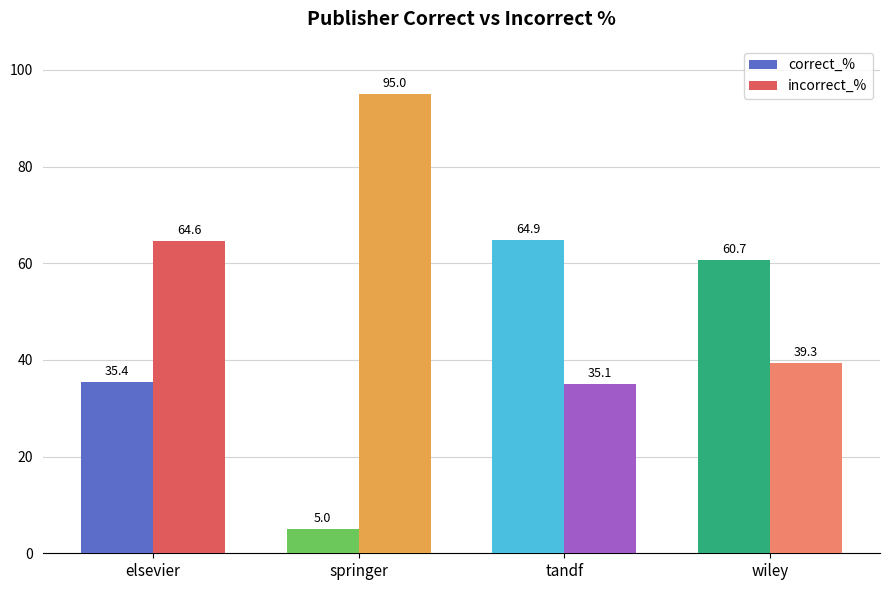

Rank the series by their average value, from lowest to highest.

correct_%, incorrect_%